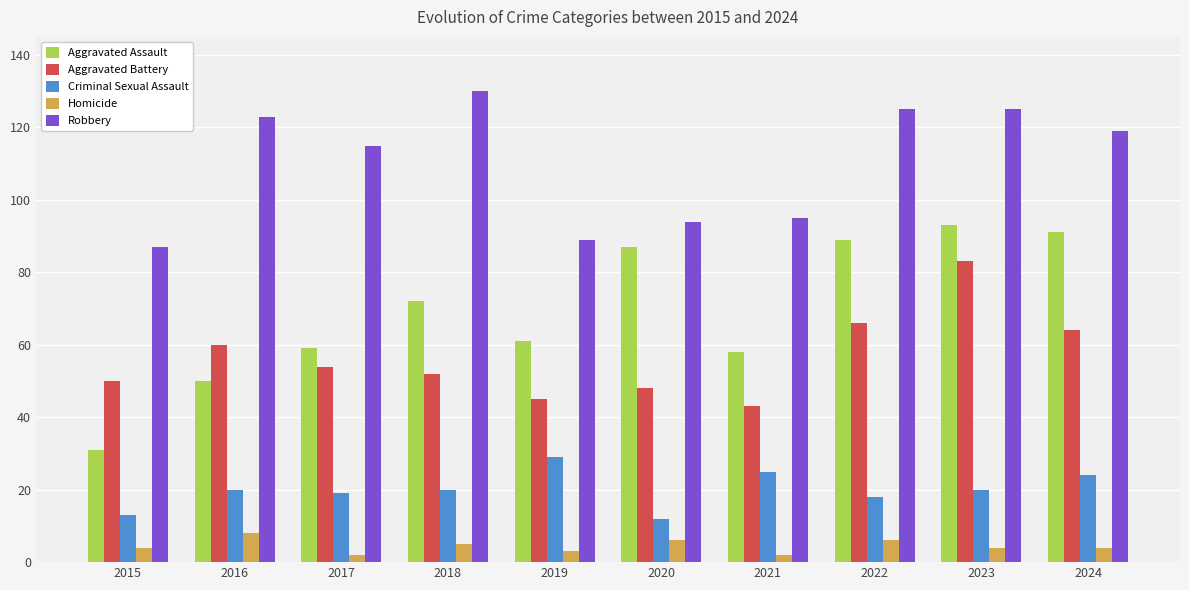

Reading right to left, what are all the values shown in this chart?

Aggravated Assault: 2024=91	2023=93	2022=89	2021=58	2020=87	2019=61	2018=72	2017=59	2016=50	2015=31
Aggravated Battery: 2024=64	2023=83	2022=66	2021=43	2020=48	2019=45	2018=52	2017=54	2016=60	2015=50
Criminal Sexual Assault: 2024=24	2023=20	2022=18	2021=25	2020=12	2019=29	2018=20	2017=19	2016=20	2015=13
Homicide: 2024=4	2023=4	2022=6	2021=2	2020=6	2019=3	2018=5	2017=2	2016=8	2015=4
Robbery: 2024=119	2023=125	2022=125	2021=95	2020=94	2019=89	2018=130	2017=115	2016=123	2015=87